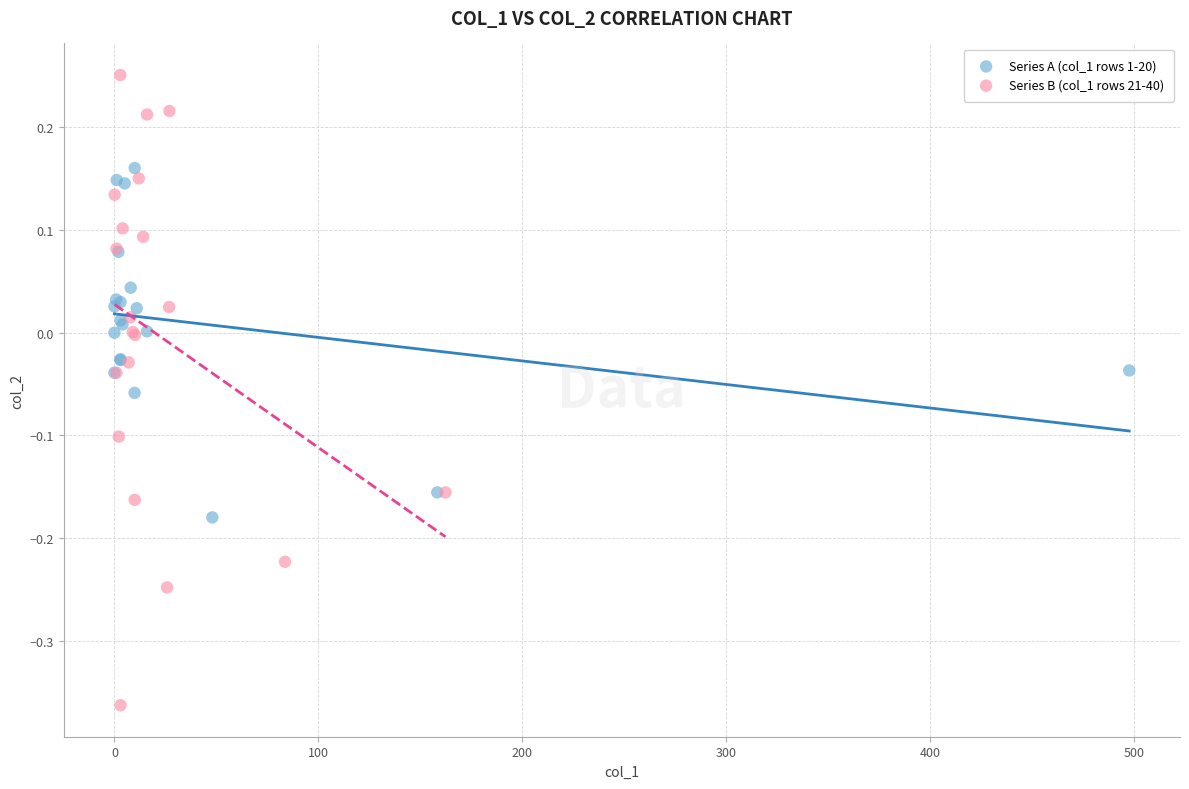

Which series has the largest Y range (max minus min)?

Series B (col_1 rows 21-40)